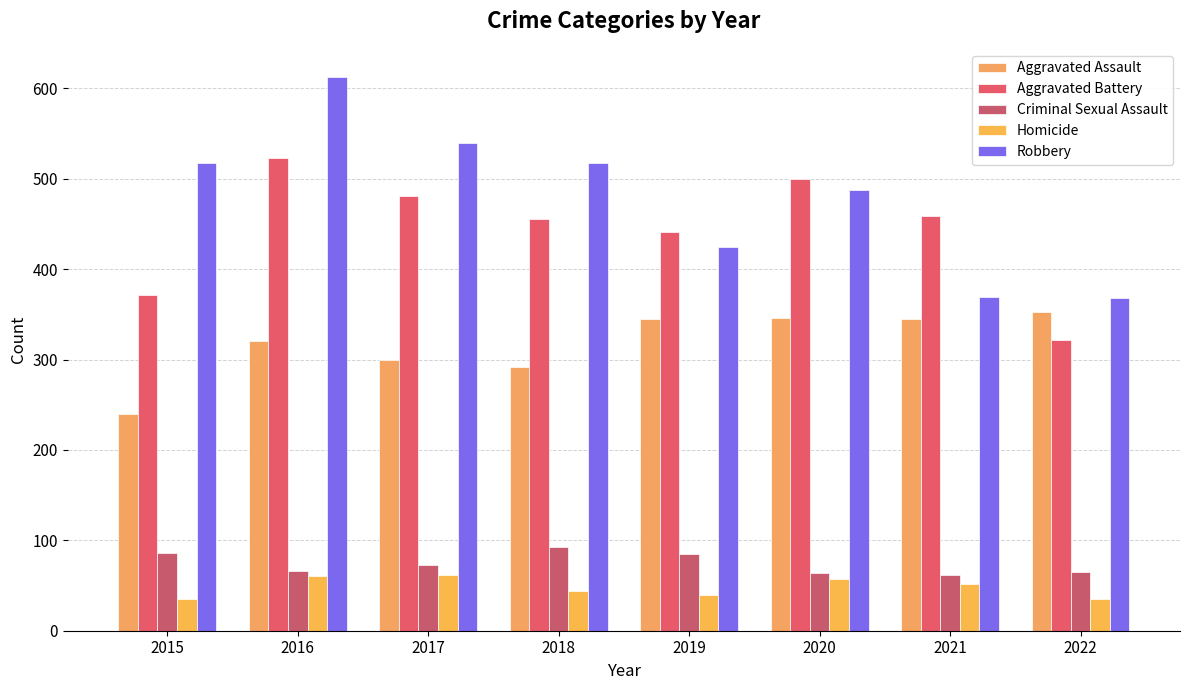

What are all the series names shown in the legend?

Aggravated Assault, Aggravated Battery, Criminal Sexual Assault, Homicide, Robbery